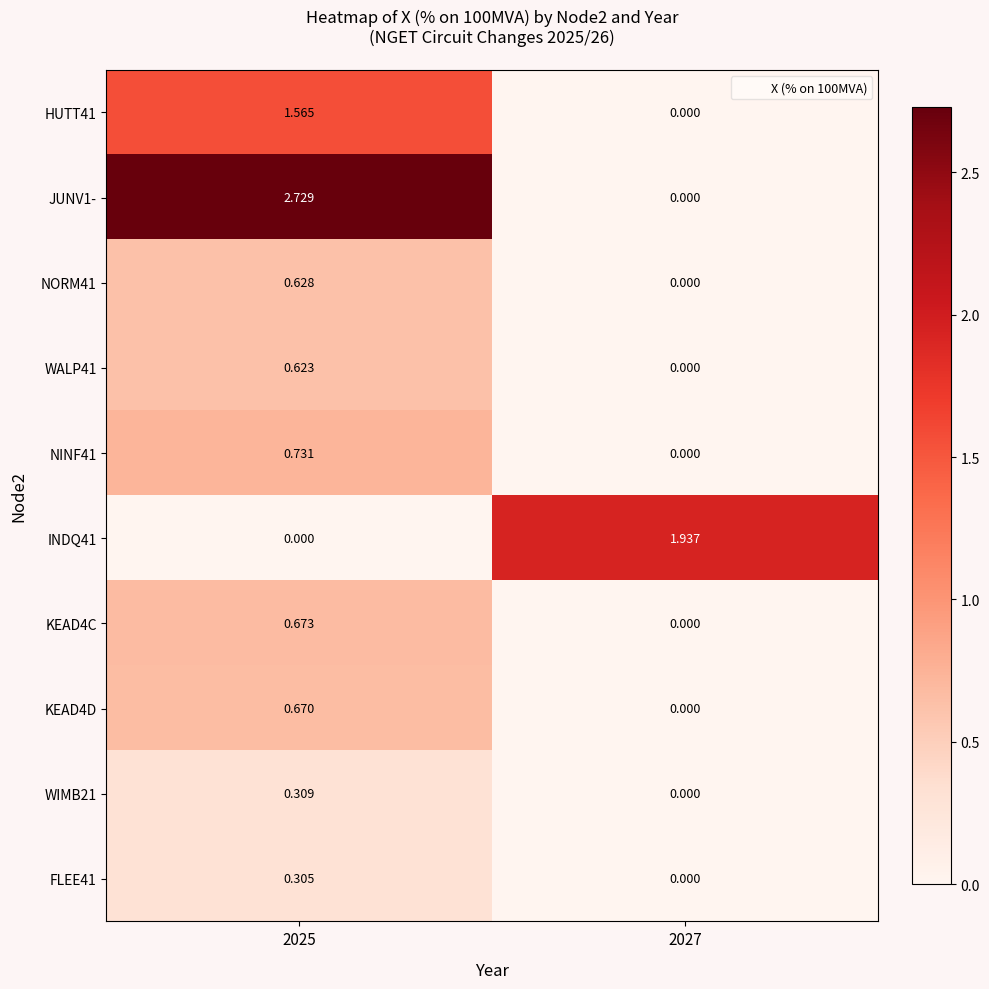

Rank the series by their maximum value, from highest to lowest.

JUNV1-, INDQ41, HUTT41, NINF41, KEAD4C, KEAD4D, NORM41, WALP41, WIMB21, FLEE41